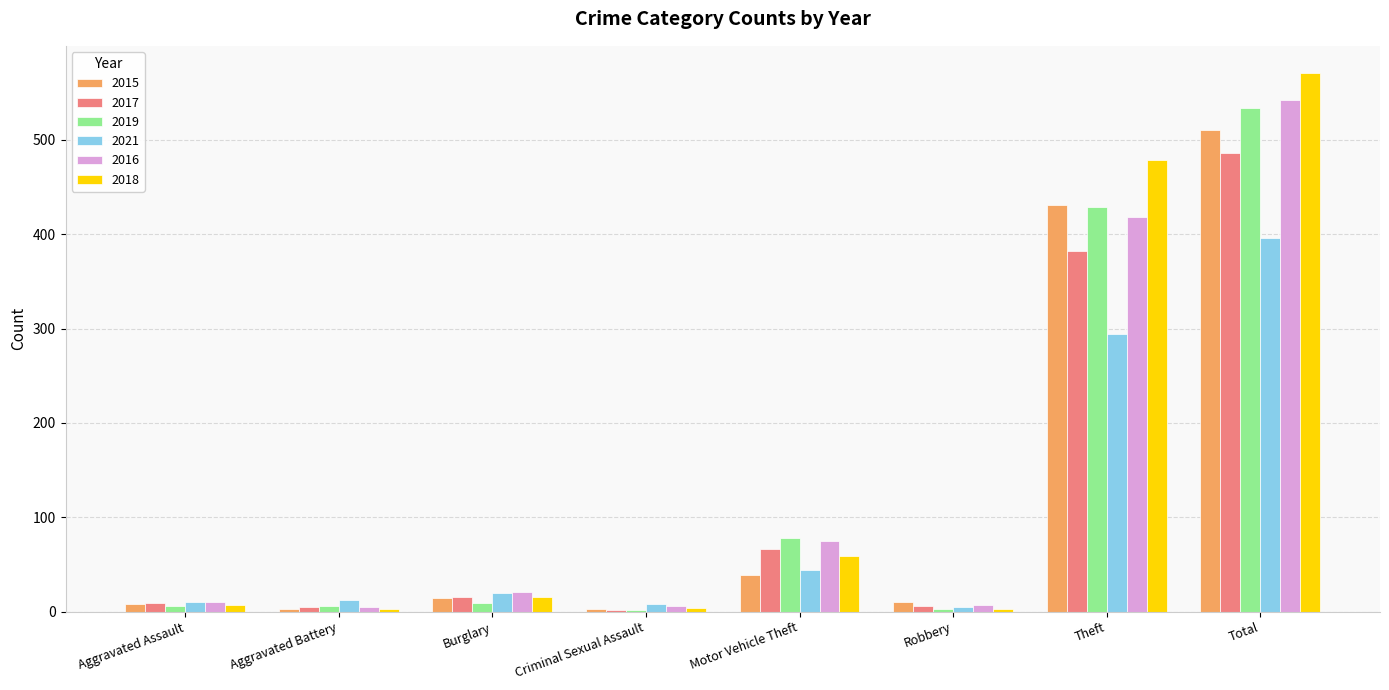

The 2021 series shows 294 at Theft. True or false?

True